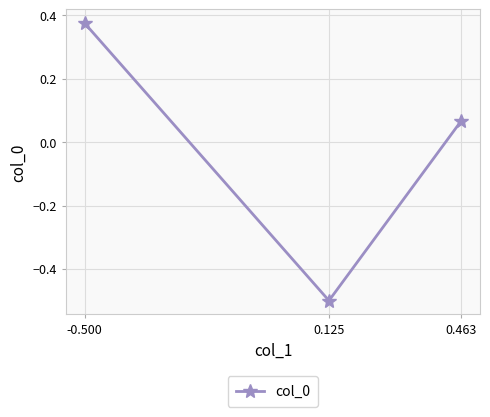

Rank the categories by value from lowest to highest.

0.125, 0.463, -0.500